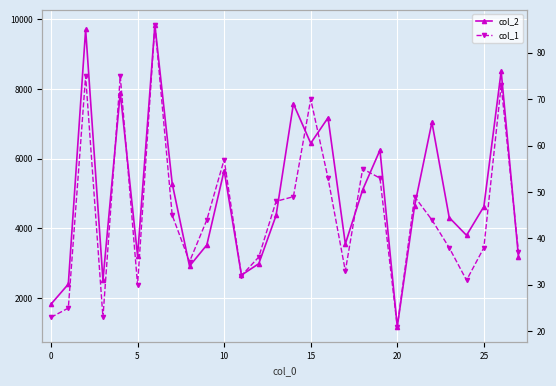

Reading right to left, extract all data points from this chart.

col_2: 3182	8505	4622	3797	4308	7043	4643	1176	6243	5103	3551	7172	6441	7573	4368	2983	2655	5658	3521	2913	5284	9836	3211	7894	2515	9707	2396	1822
col_1: 37	73	38	31	38	44	49	21	53	55	33	53	70	49	48	36	32	57	44	35	45	86	30	75	23	75	25	23